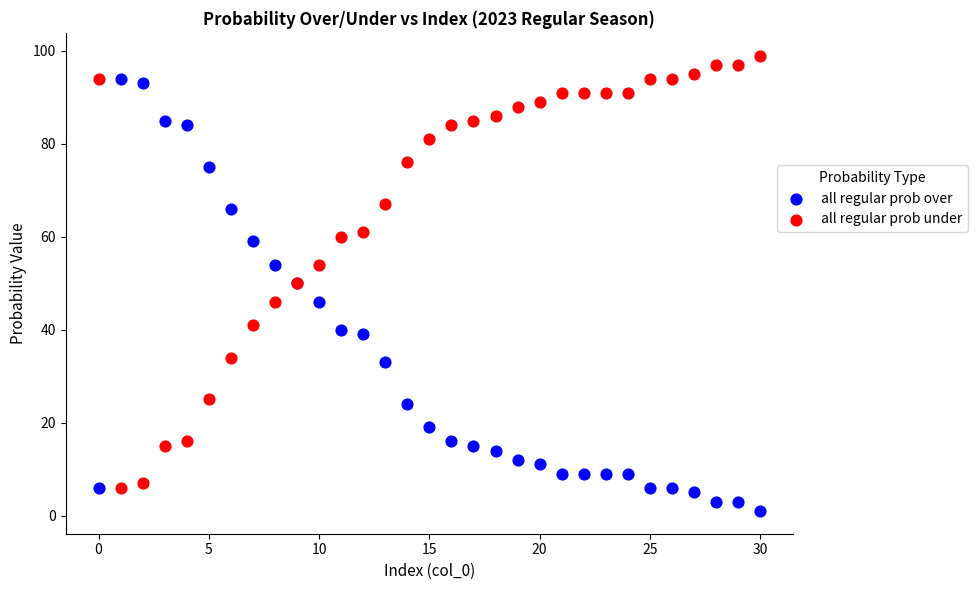

Which series reaches the maximum Y coordinate?

all regular prob under